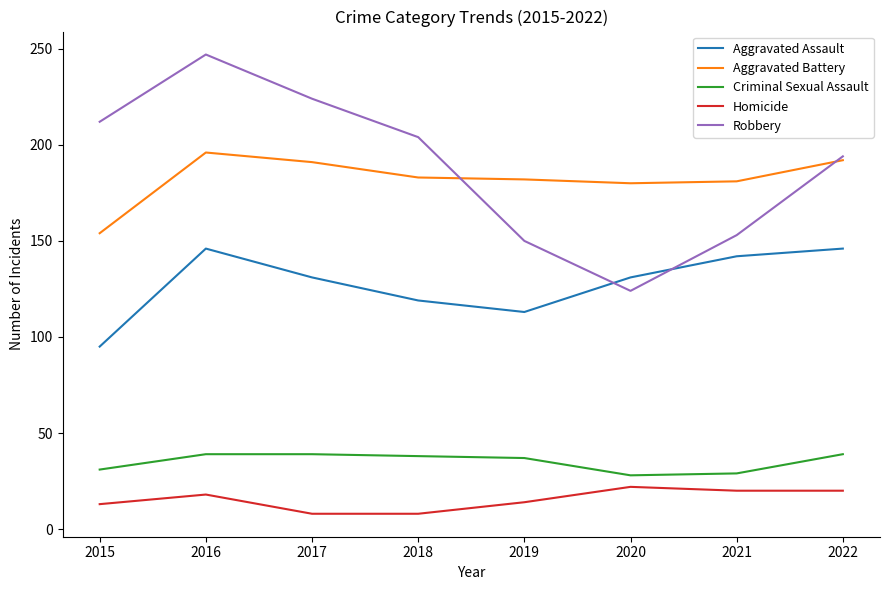

At 2016, list the series in order from smallest to largest.

Homicide, Criminal Sexual Assault, Aggravated Assault, Aggravated Battery, Robbery